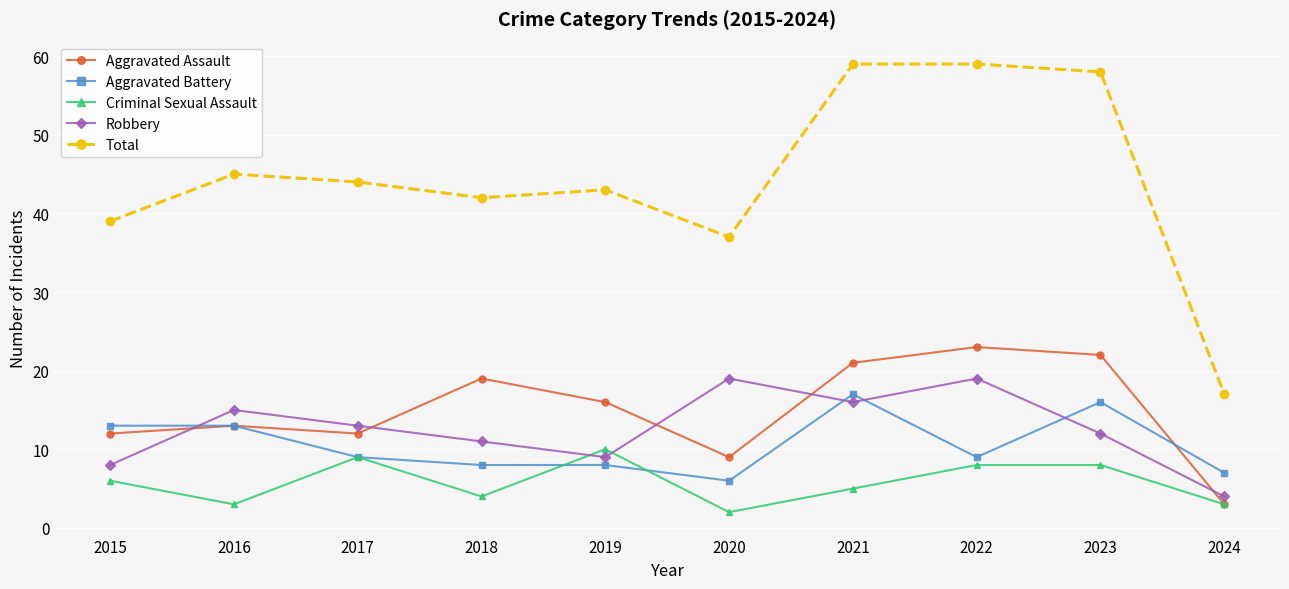

What is the maximum value shown in the chart?

59